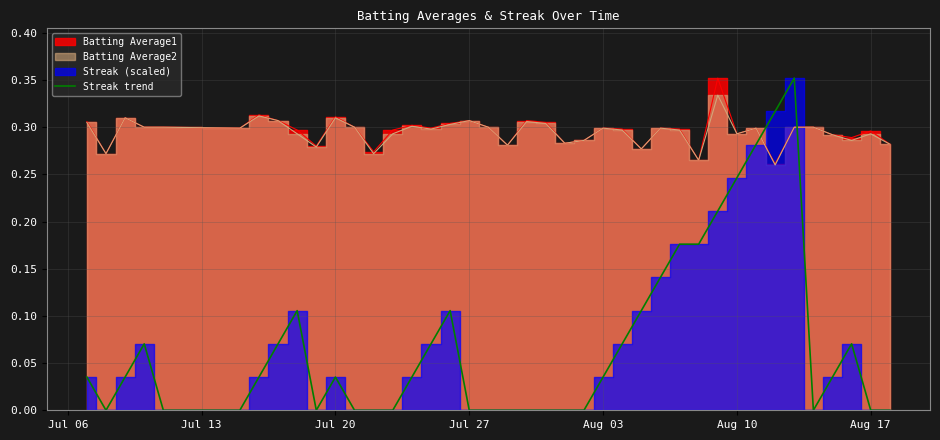

The Streak trend series shows 0.1 at Aug 17. True or false?

False